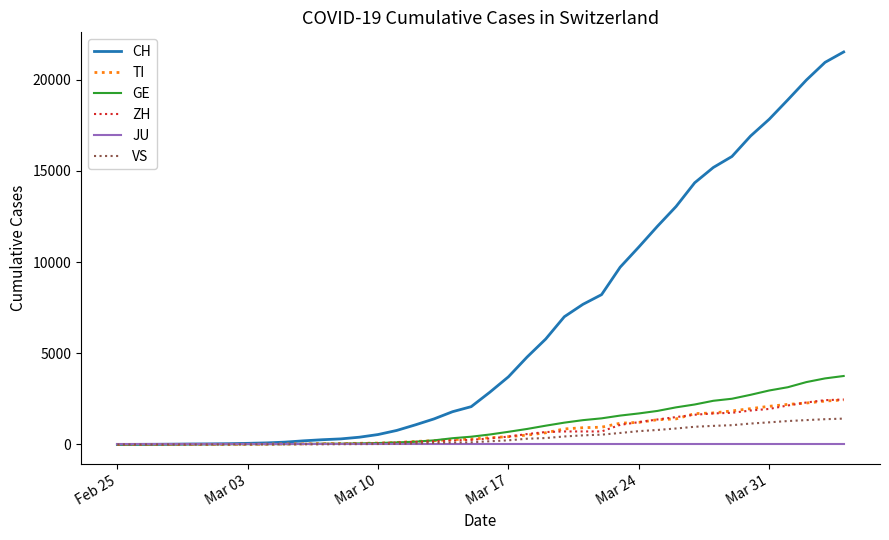

Which series has the largest range (max minus min)?

CH